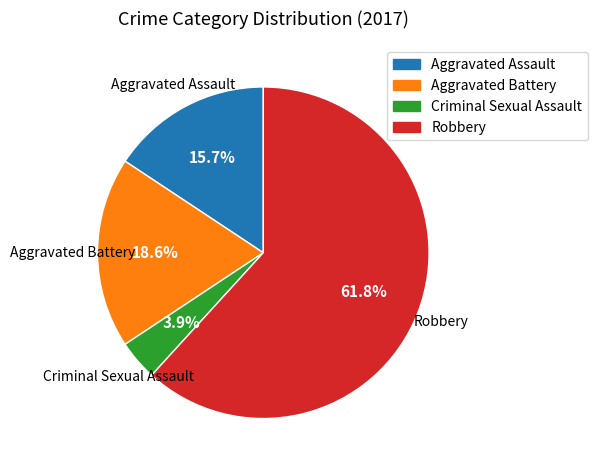

To the nearest percent, what portion does Aggravated Assault represent?

16%